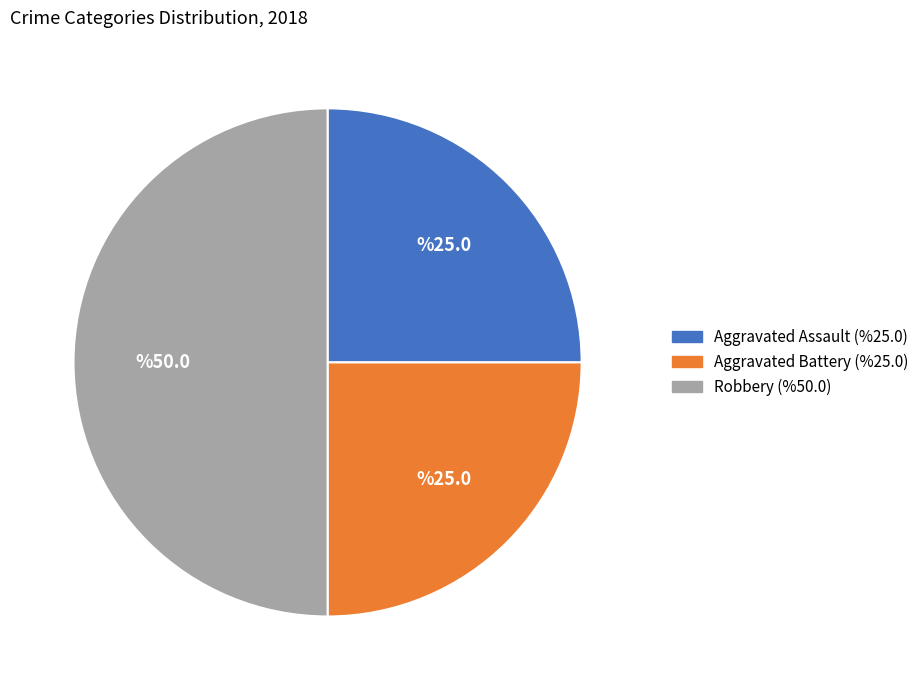

Does Aggravated Assault represent more than half of the total?

No